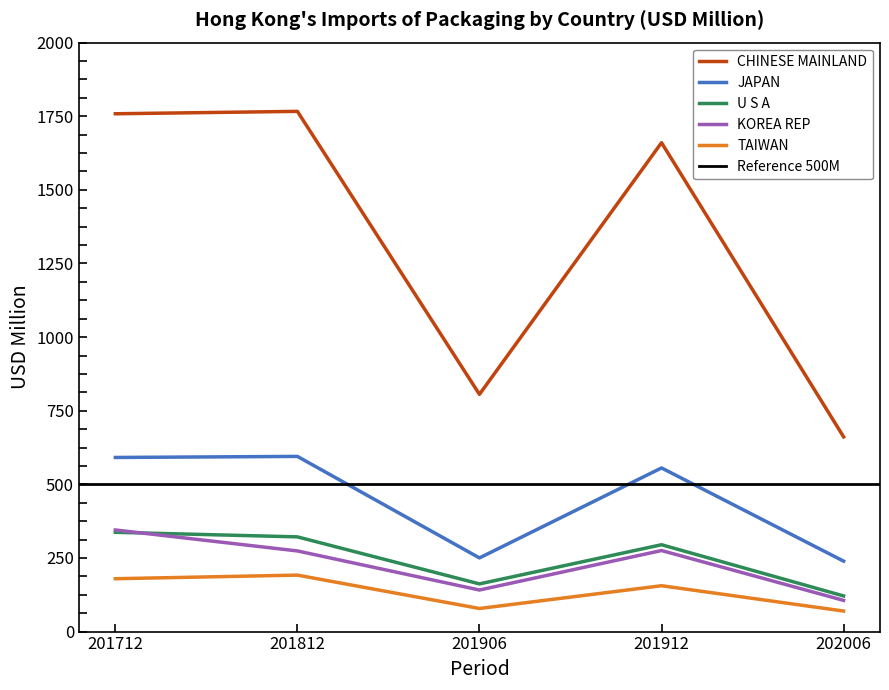

Which label corresponds to the largest value in the chart?

201812